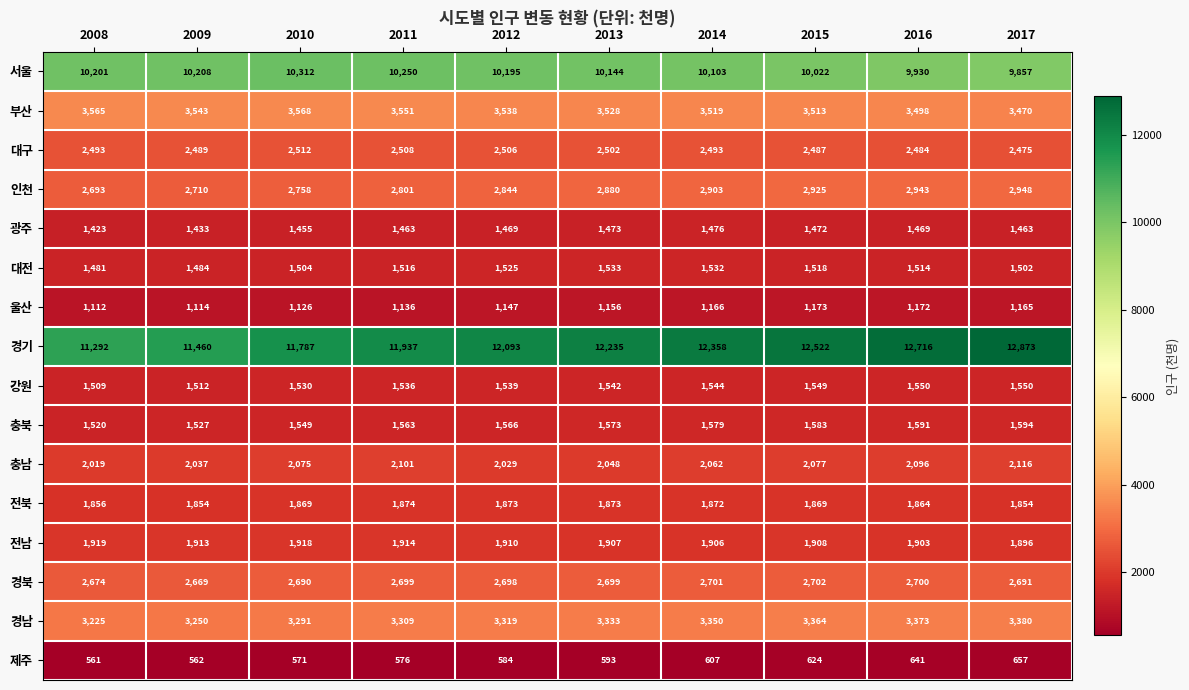

How many categories are shown in the chart?

10